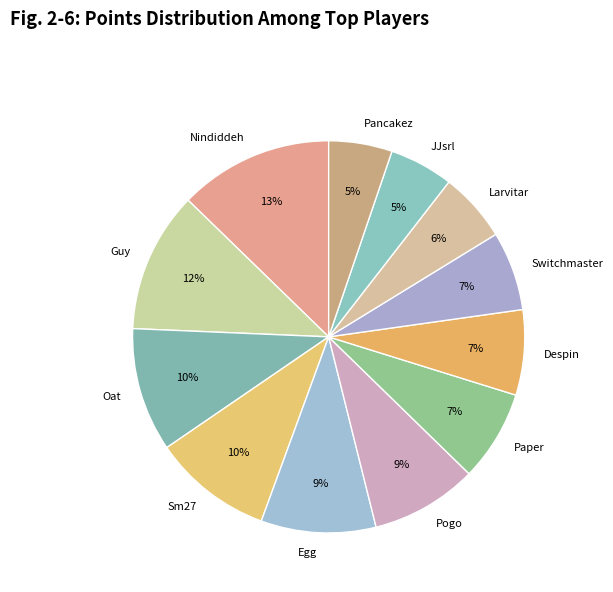

Does Egg account for over 50% of the chart?

No